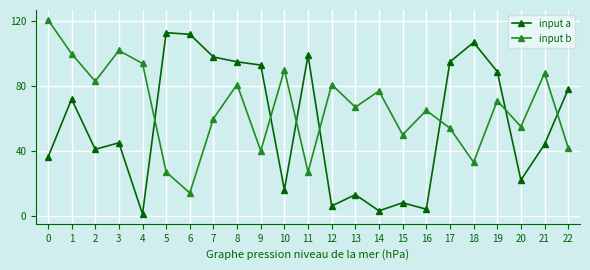

At which category does input b reach its first local valley?

2